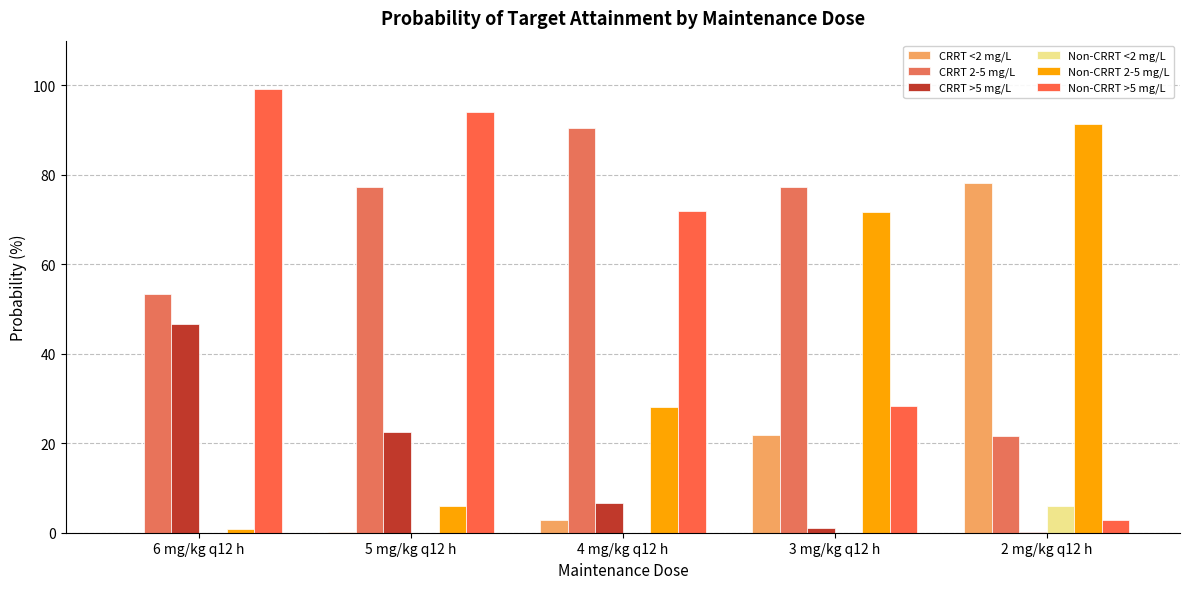

What is the label of the 1st bar from the right?

2 mg/kg q12 h